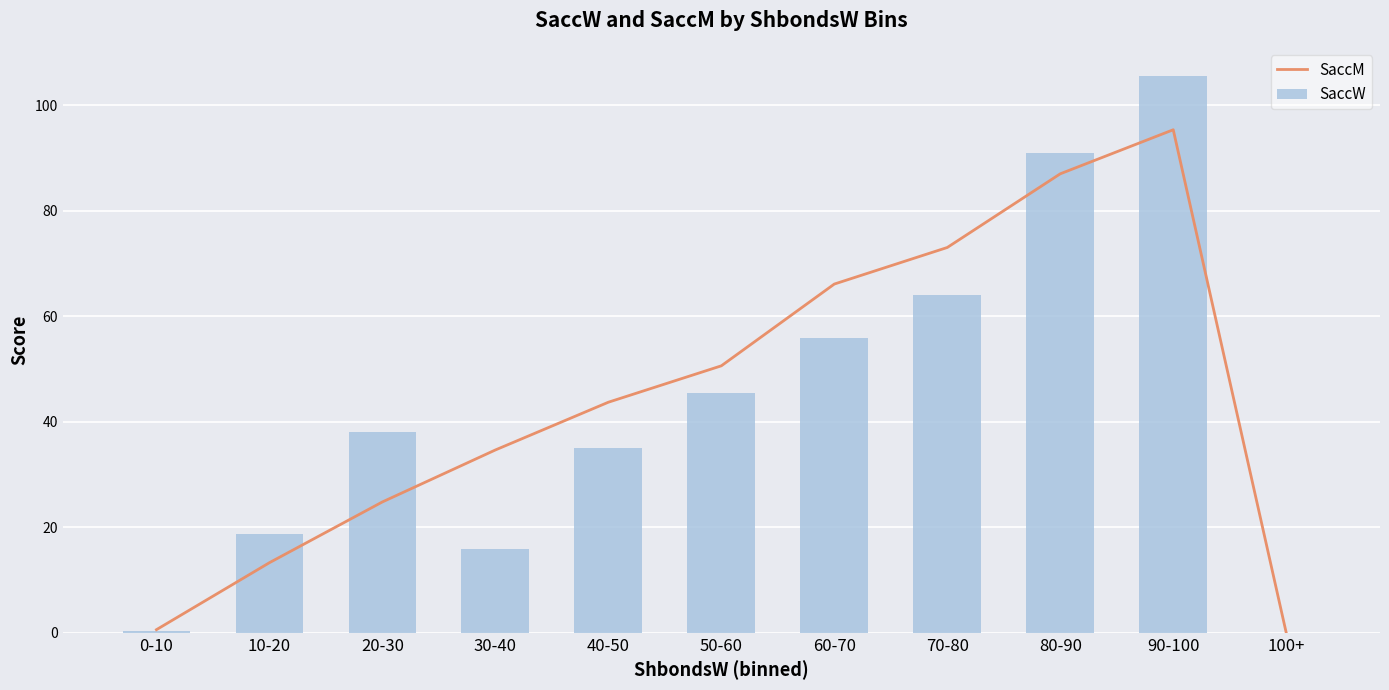

Is the value of SaccM at 90-100 greater than the value of SaccW at 100+?

Yes